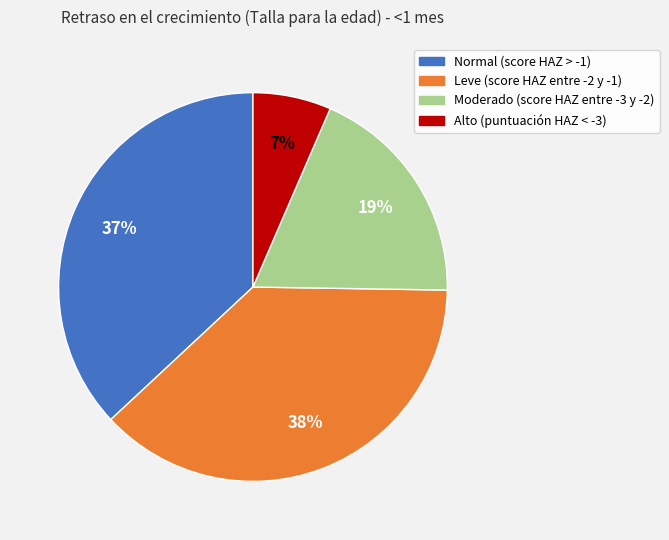

What percentage is the Moderado (score HAZ entre -3 y -2) slice, to the nearest percent?

19%